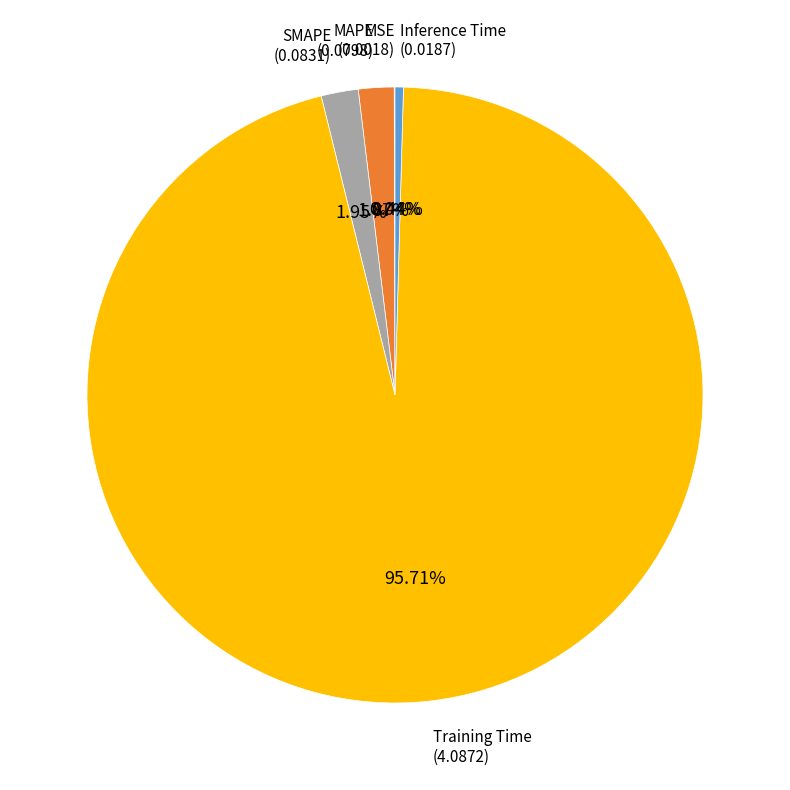

To the nearest percent, what is the difference between the largest and smallest slice percentages?

96%